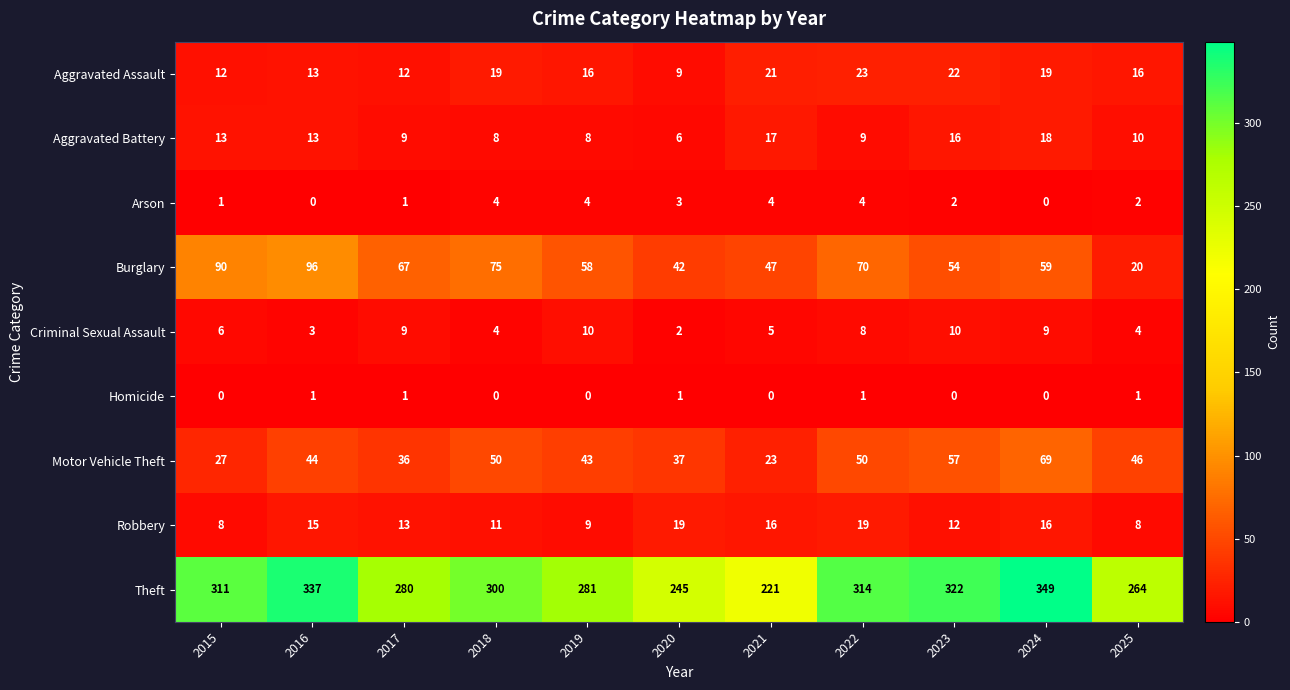

What is the difference between the highest and lowest values at 2022?

313